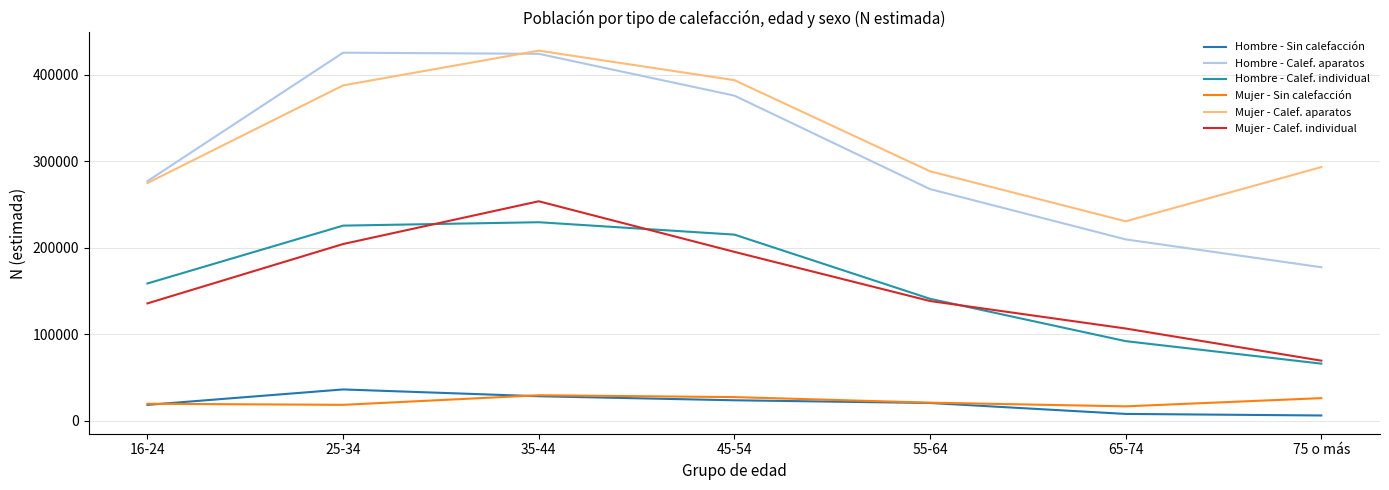

List the series in order of their peak value, lowest first.

Mujer - Sin calefacción, Hombre - Sin calefacción, Hombre - Calef. individual, Mujer - Calef. individual, Hombre - Calef. aparatos, Mujer - Calef. aparatos